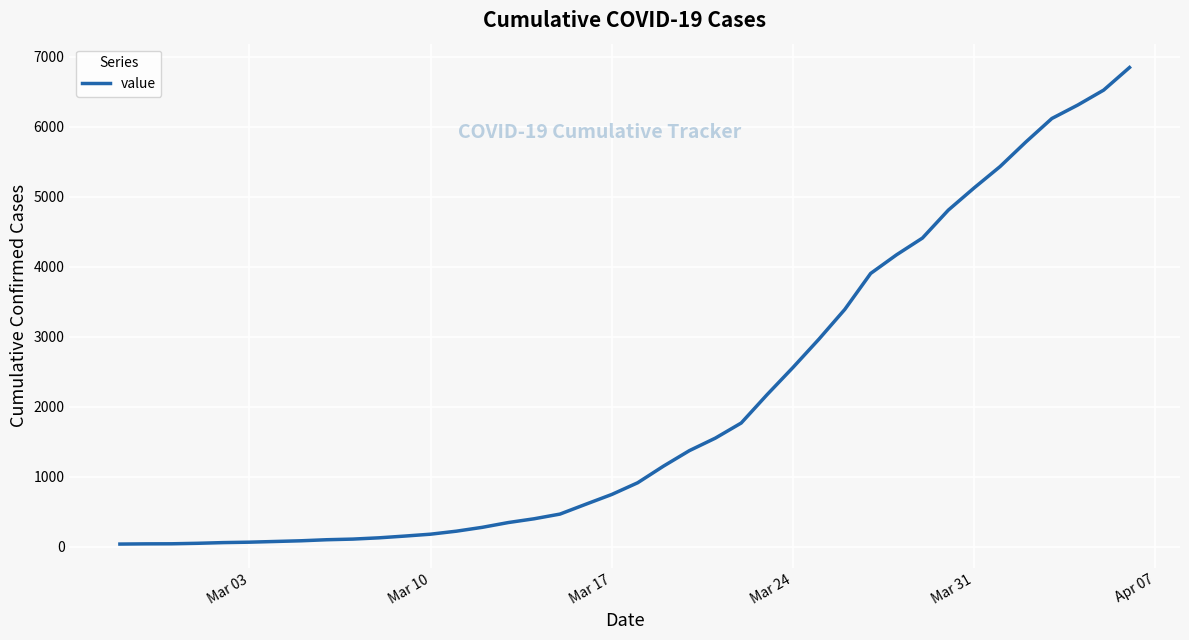

Is this an area chart (filled region under the line)?

No